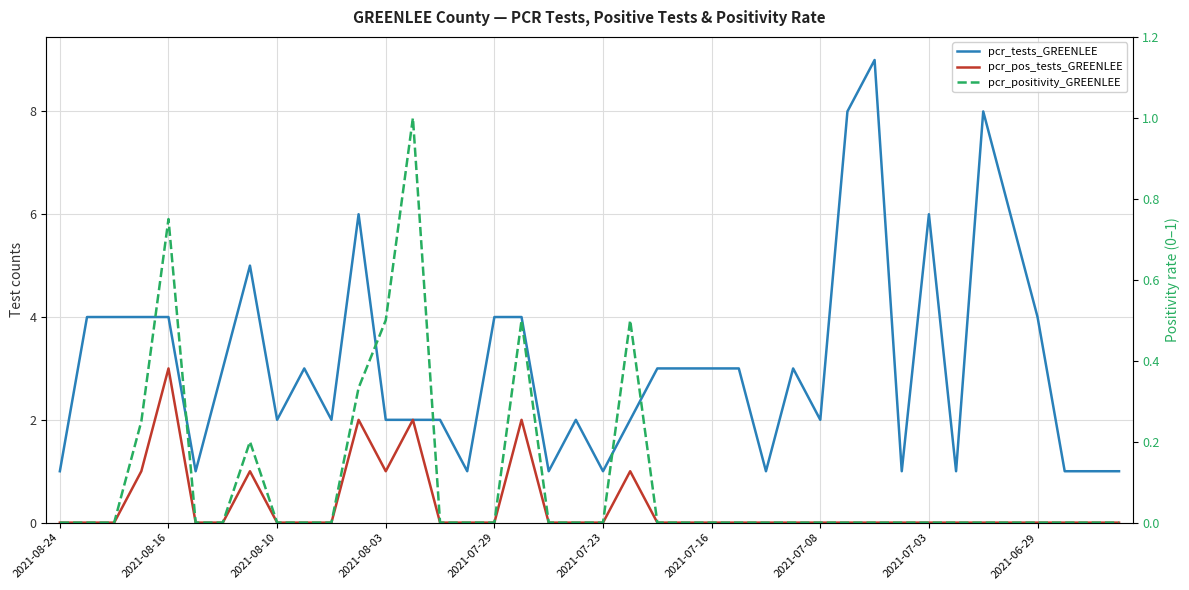

True or false: pcr_tests_GREENLEE and pcr_pos_tests_GREENLEE cross at least once.

False